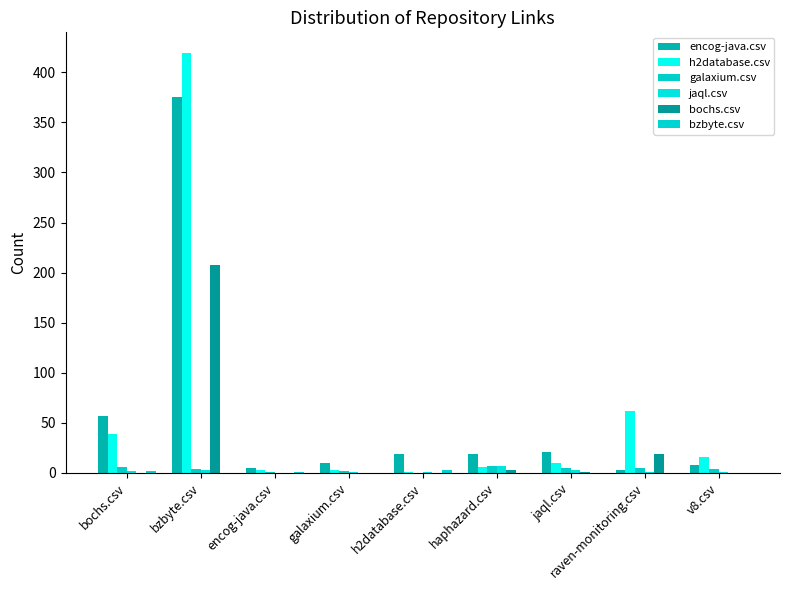

Count the number of data series in this chart.

6